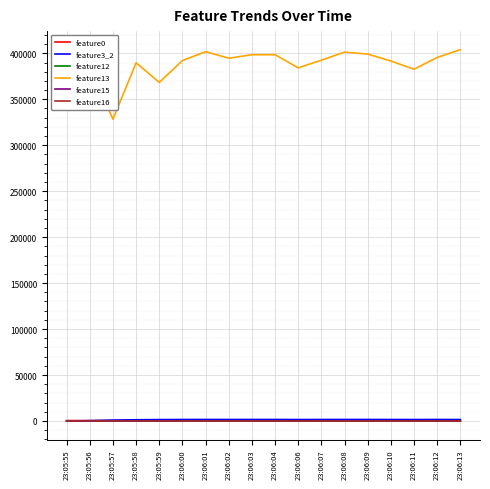

Is the value of feature15 at 23:06:00 greater than the value of feature13 at 23:06:06?

No